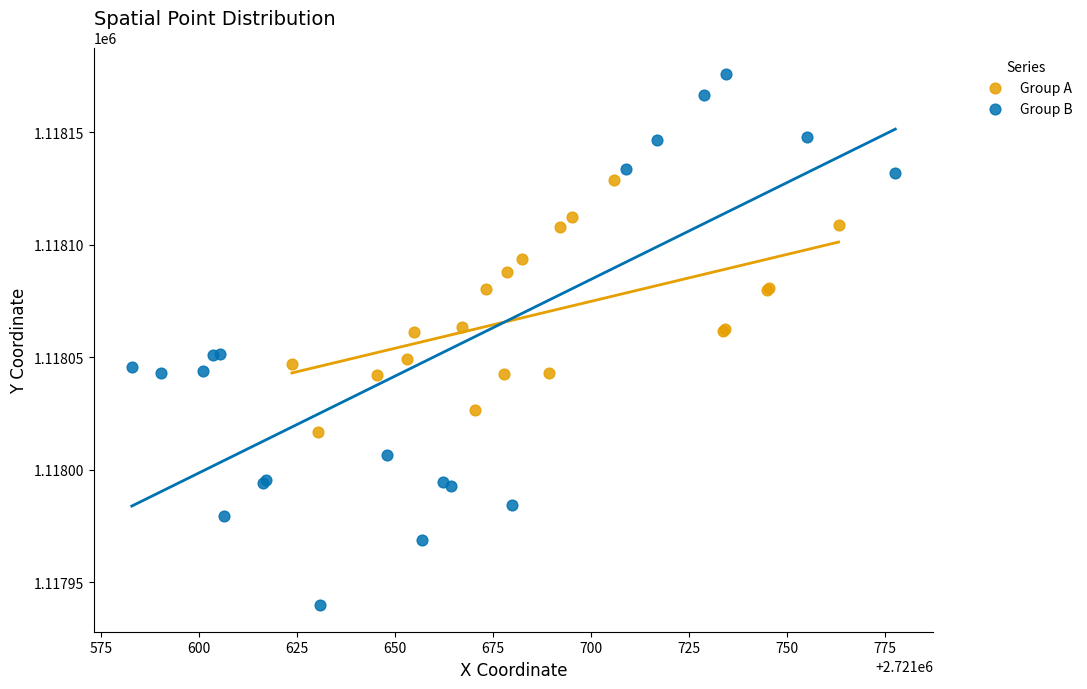

Which series reaches the maximum Y coordinate?

Group B